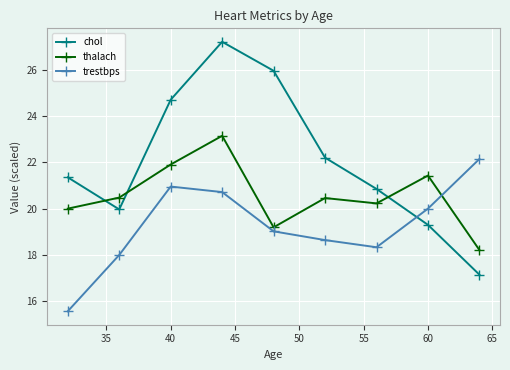

Which series has the widest spread of values?

chol